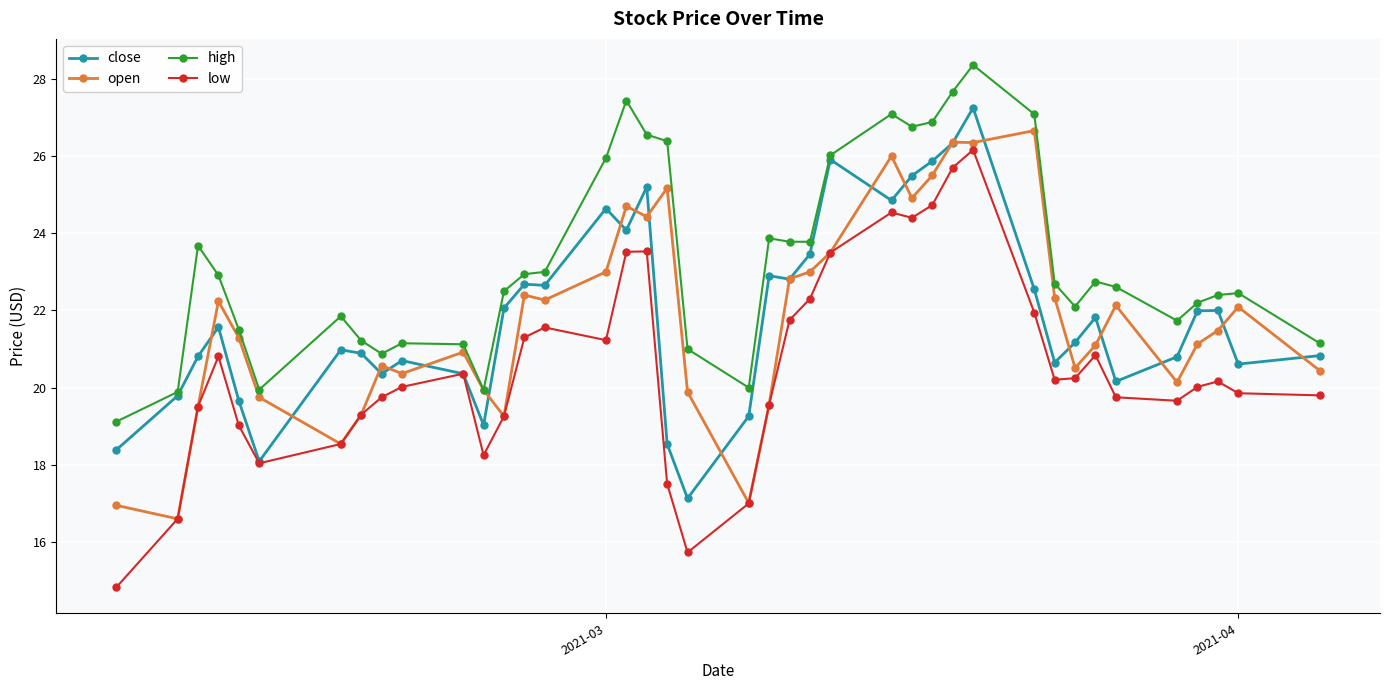

What is the value of the close point at the 14th from the left?

22.7